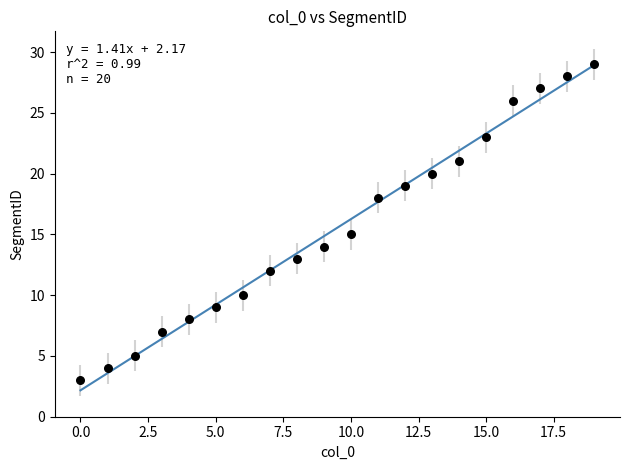

What Y value in the scatter plot is closest to 16?

15